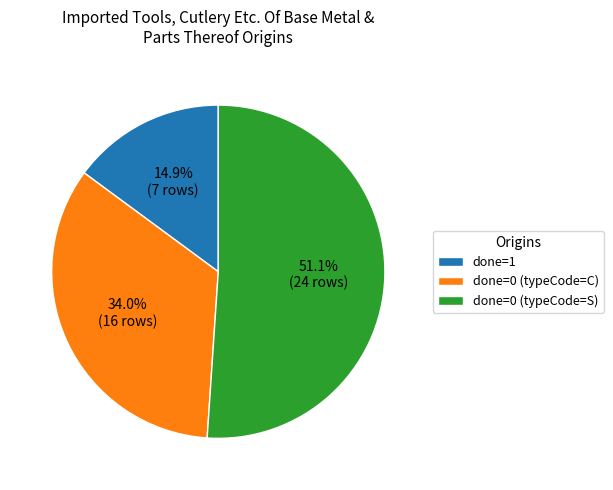

What is the smallest slice in the pie chart?

done=1